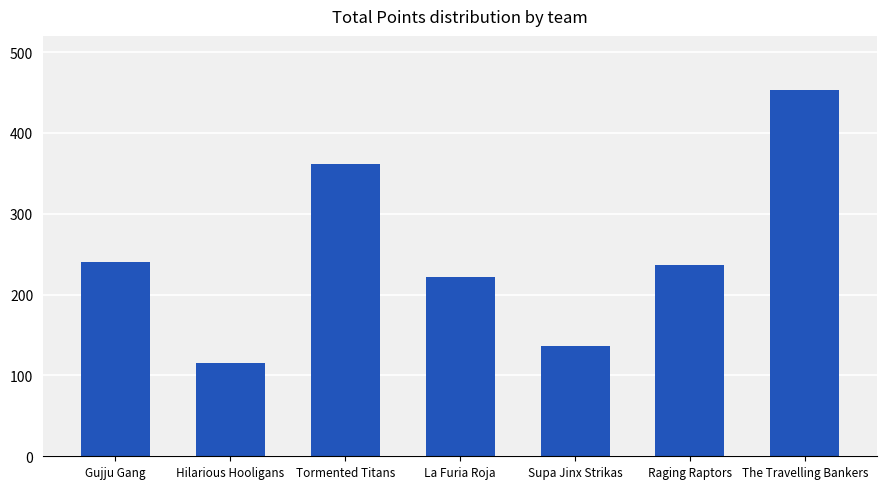

How many series are shown in this chart?

1